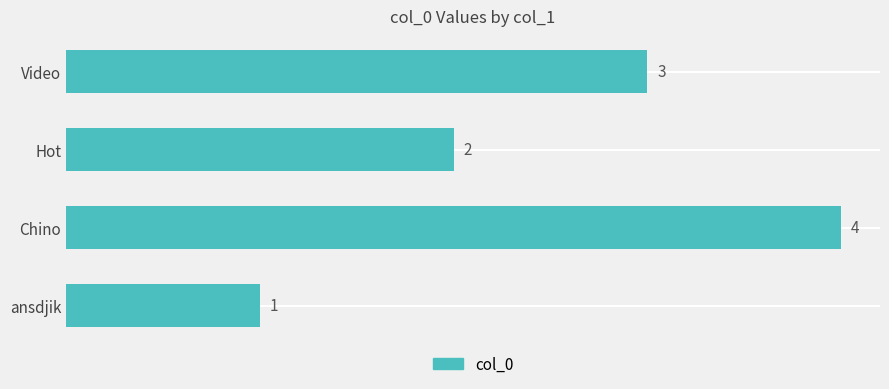

Where is the data nearest to the value 2?

Hot